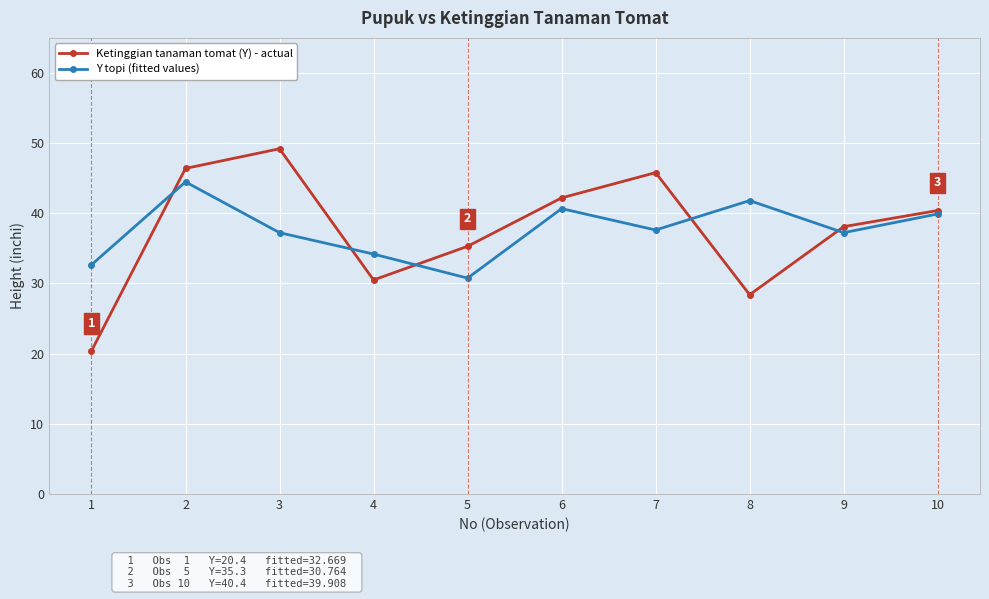

Reading left to right, what are all the values shown in this chart?

Ketinggian tanaman tomat (Y) - actual: 20.4	46.4	49.2	30.5	35.3	42.2	45.8	28.4	38.1	40.4
Y topi (fitted values): 32.7	44.5	37.2	34.2	30.8	40.7	37.6	41.8	37.2	39.9